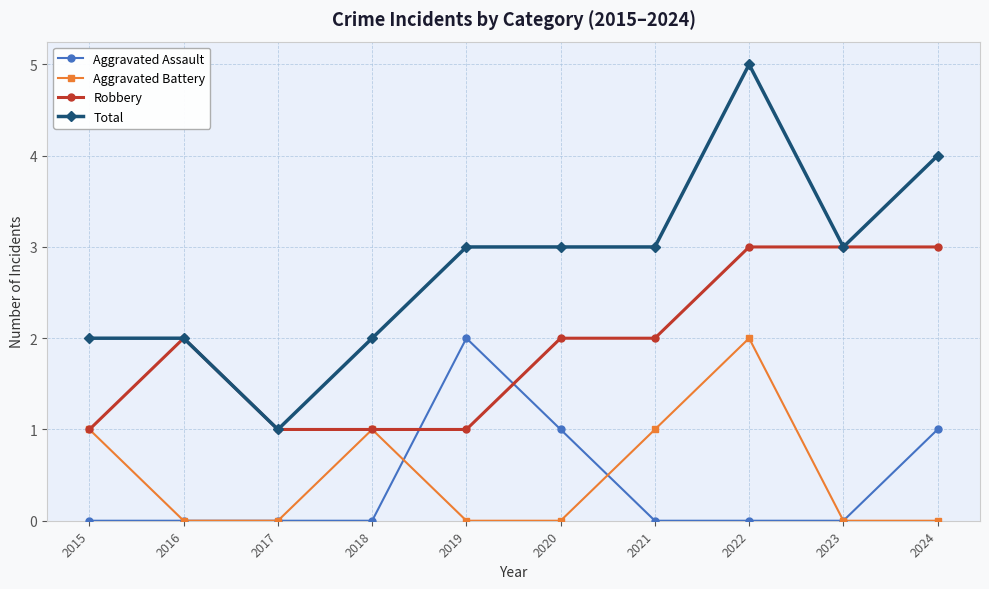

The value of Aggravated Assault at 2015 is 0. True or false?

True